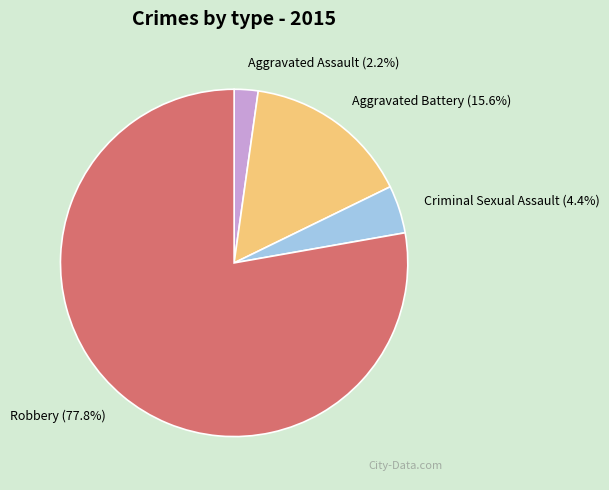

Which category has the smallest portion of the pie?

Aggravated Assault